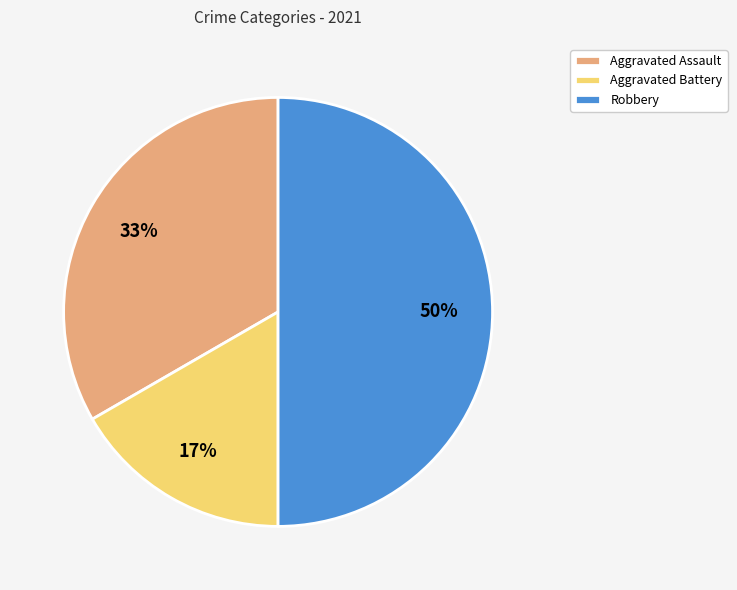

Rank the categories by value from lowest to highest.

Aggravated Battery, Aggravated Assault, Robbery